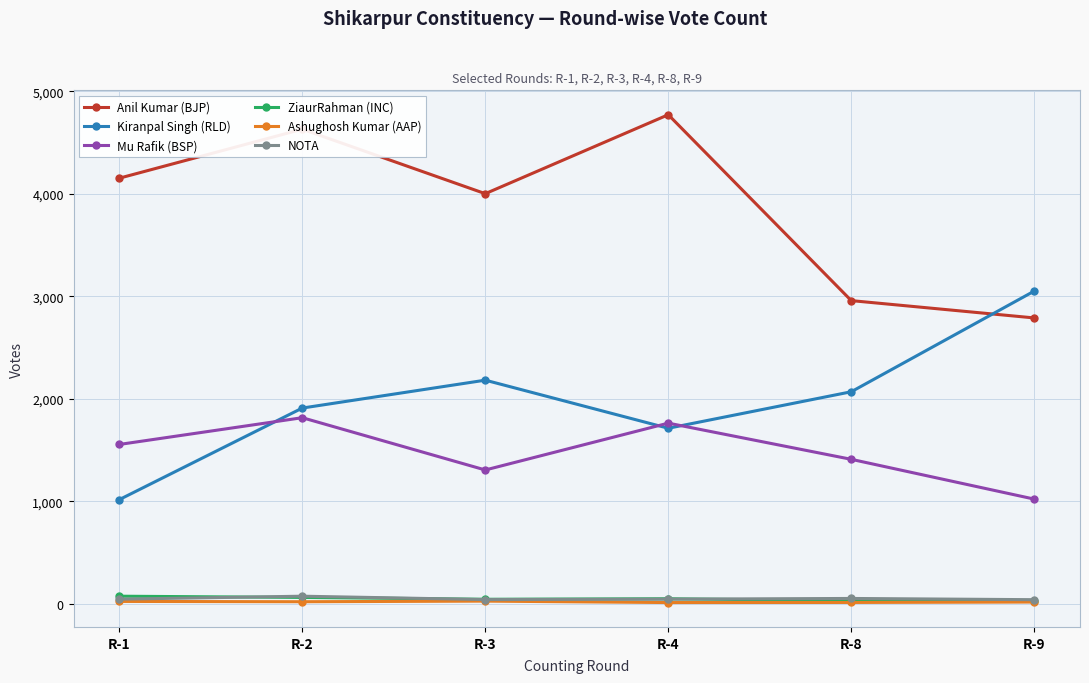

In Mu Rafik (BSP), how many points are higher than both neighbors (excluding endpoints)?

2